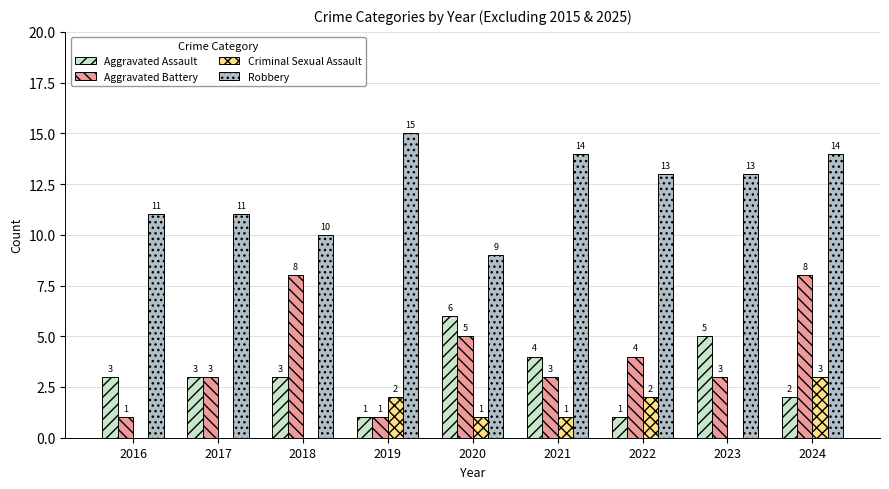

At which label does Robbery first exceed 13?

2019